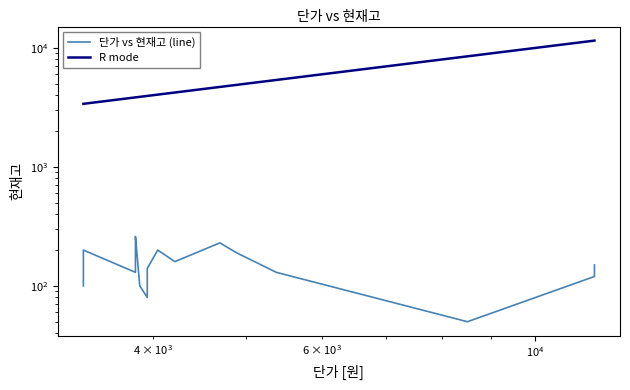

How many lines are shown in the chart?

2